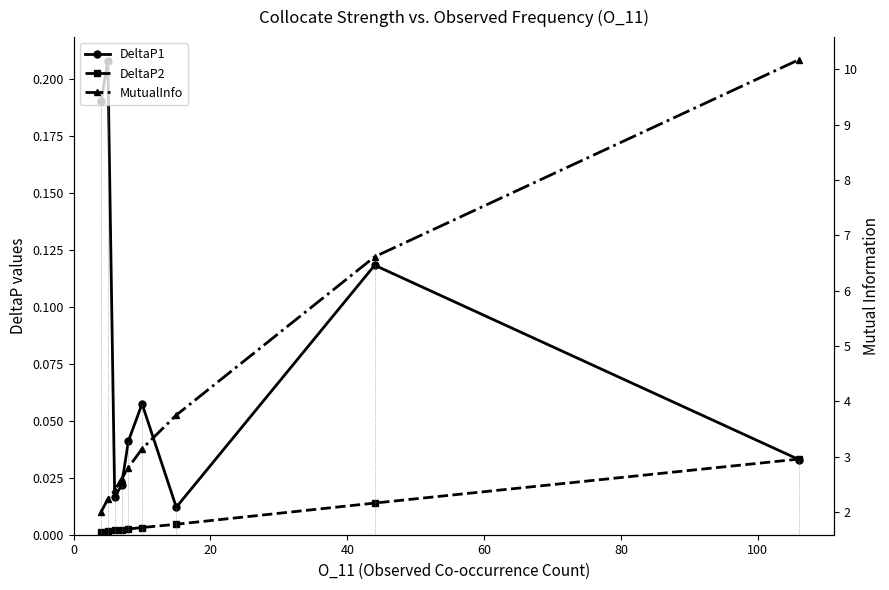

What is the lowest value of the MutualInfo series?

2.0